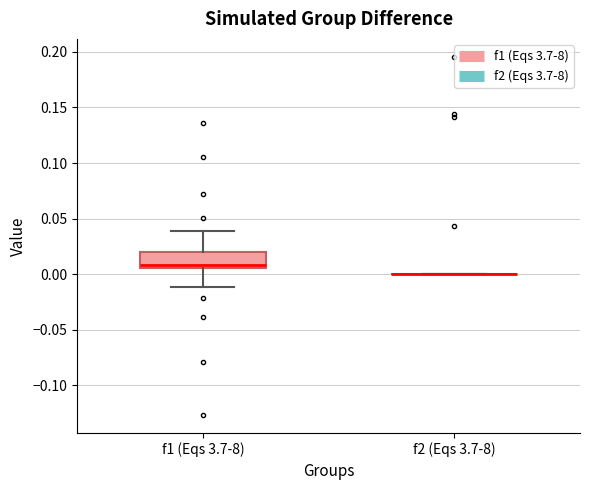

Comparing the boxes themselves (not the whiskers), which one is the tallest?

f1 (Eqs 3.7-8)